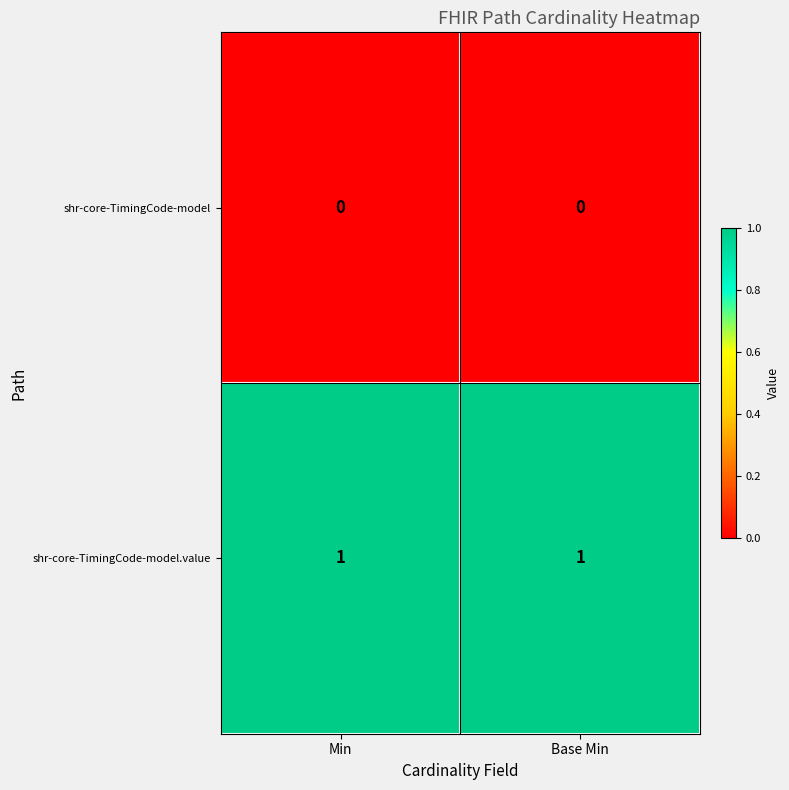

Reading right to left, list all the values displayed in this chart.

shr-core-TimingCode-model: 0	0
shr-core-TimingCode-model.value: 1	1